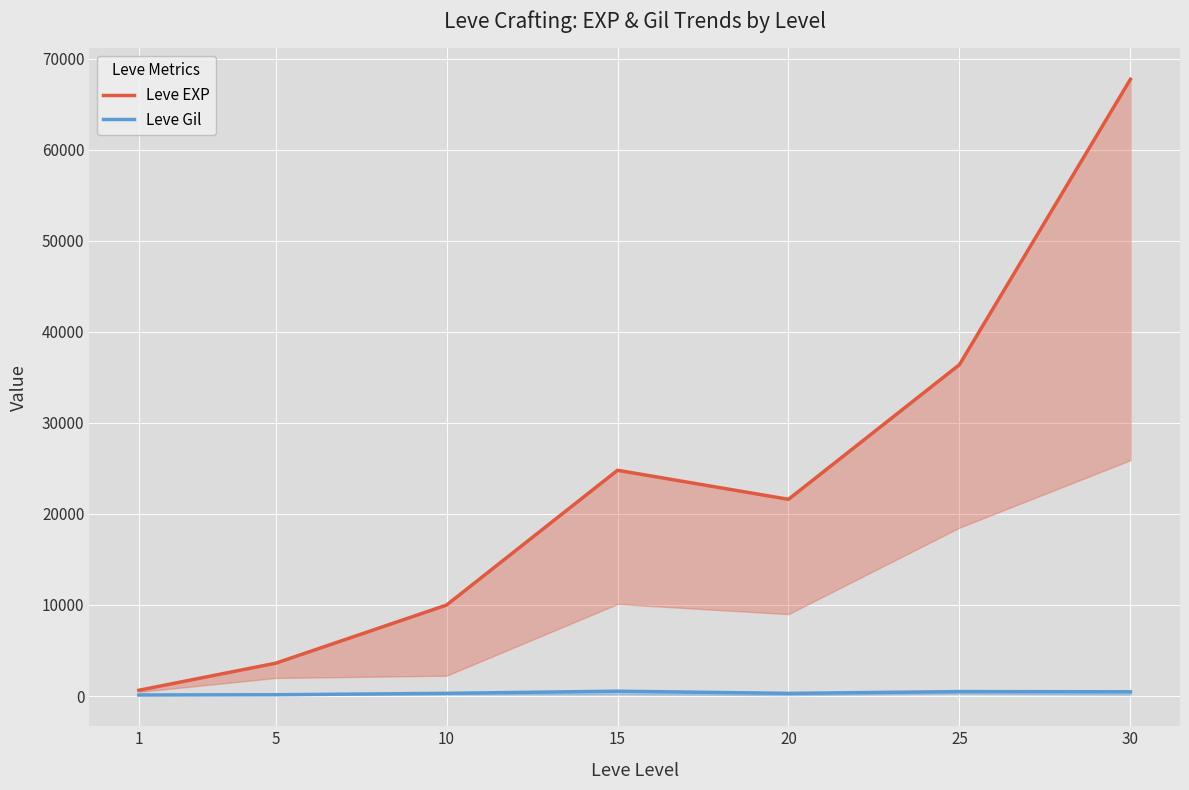

True or false: Leve Gil has a value of 463 at 30.

True